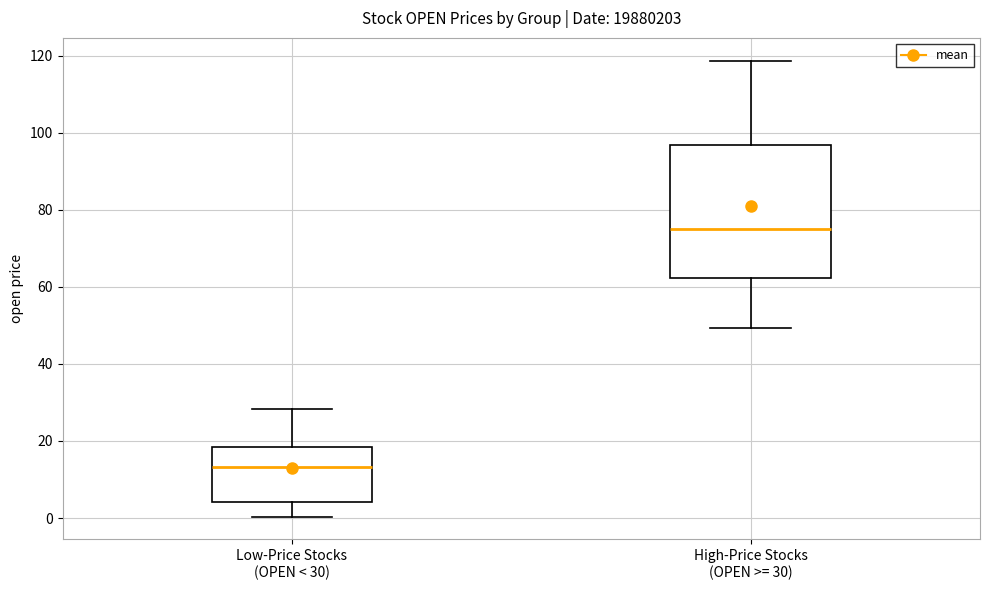

Where does the median line of the box for High-Price Stocks (OPEN >= 30) sit on the y-axis? The values are not printed on the chart, so give them approximately, as read against the axis.

76